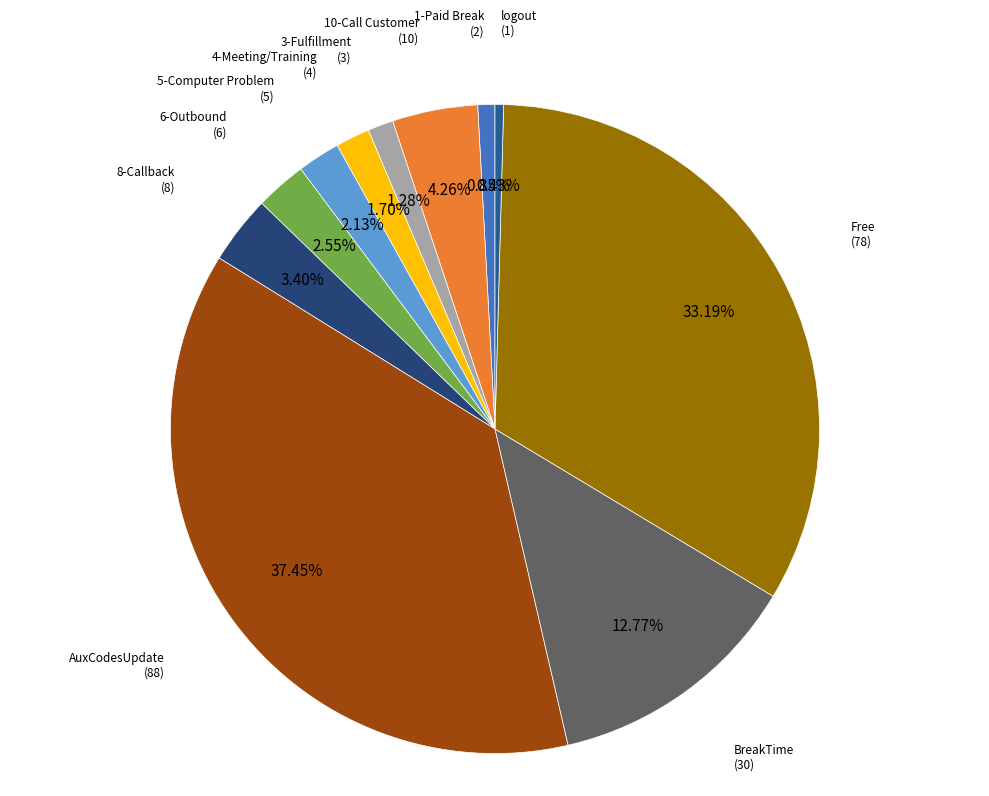

How many slices are in this pie chart?

11